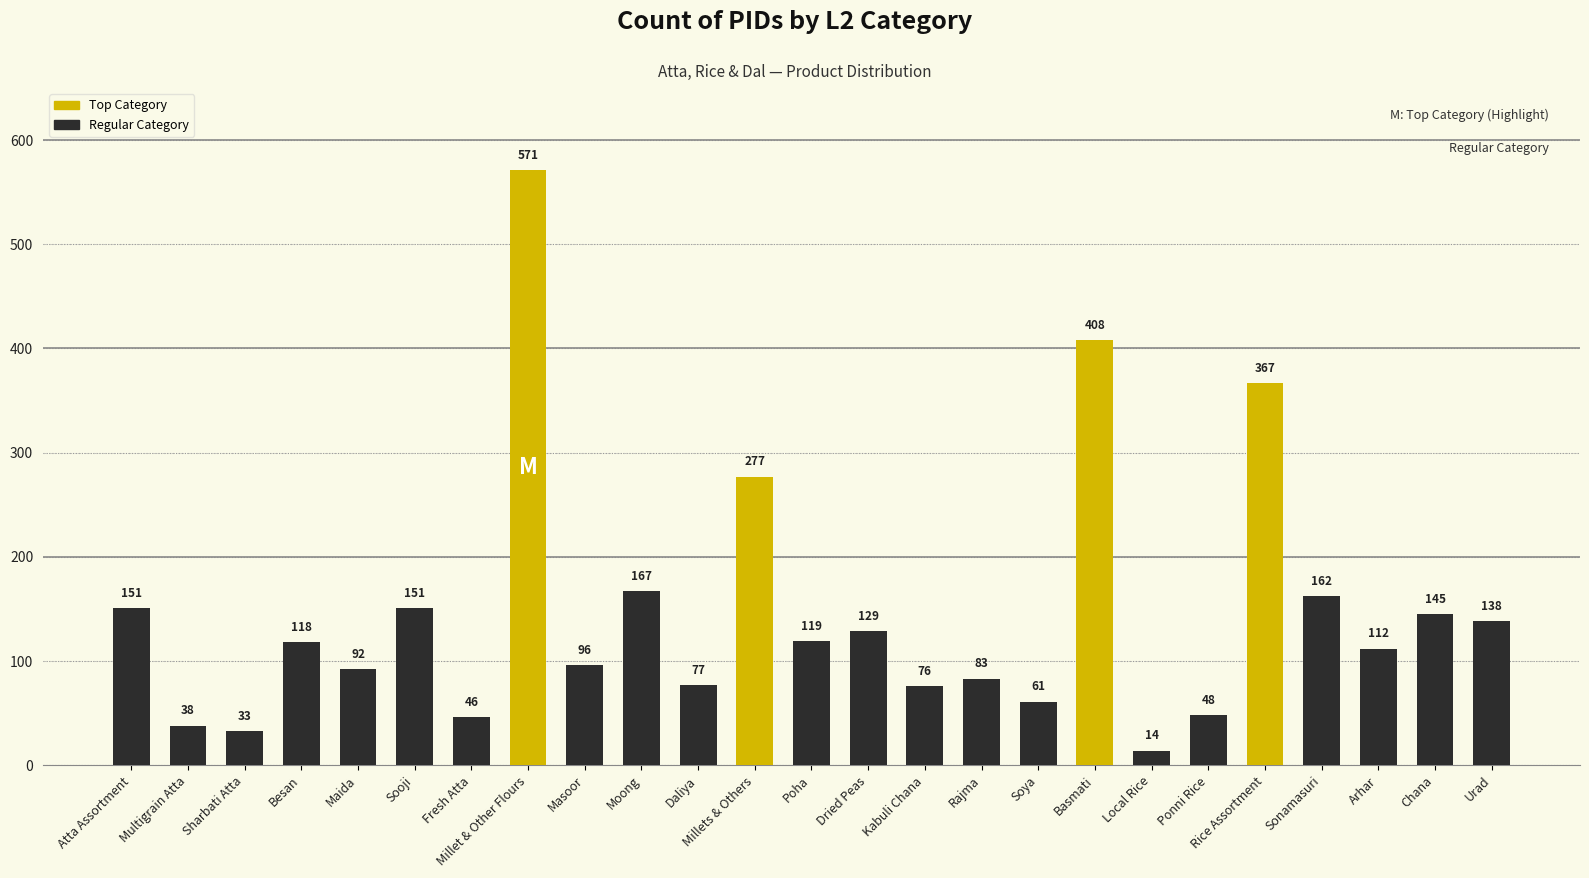

True or false: highlight has a value of 1 at Besan.

False